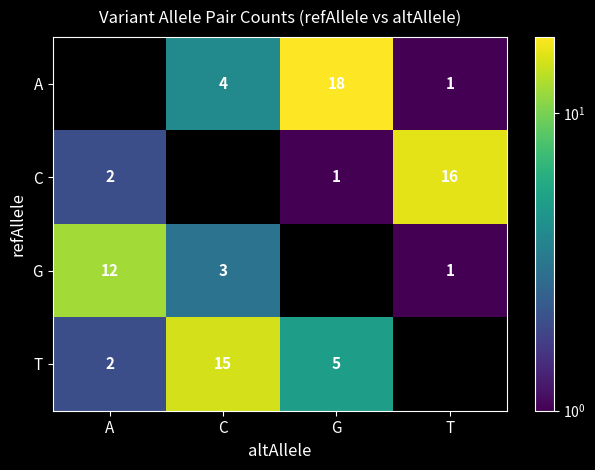

The value of G at C is 3. True or false?

True